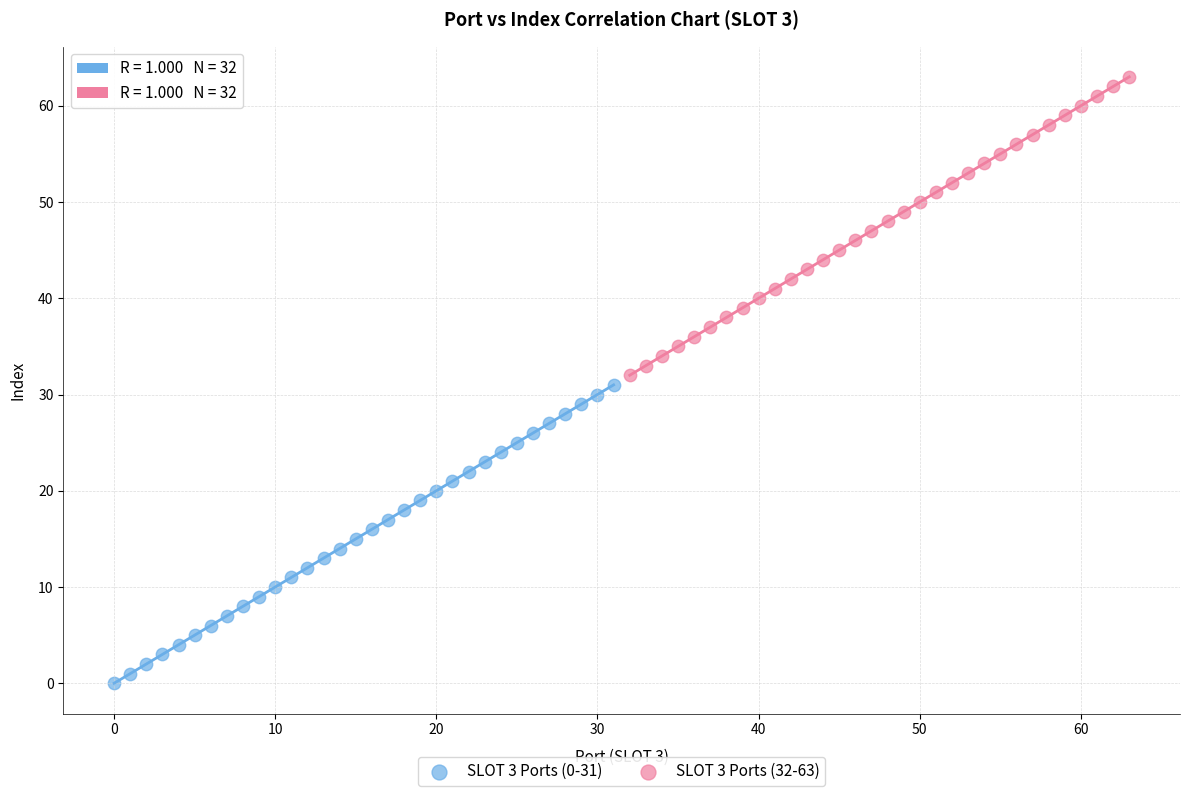

Which series reaches the minimum Y coordinate?

SLOT 3 Ports (0-31)